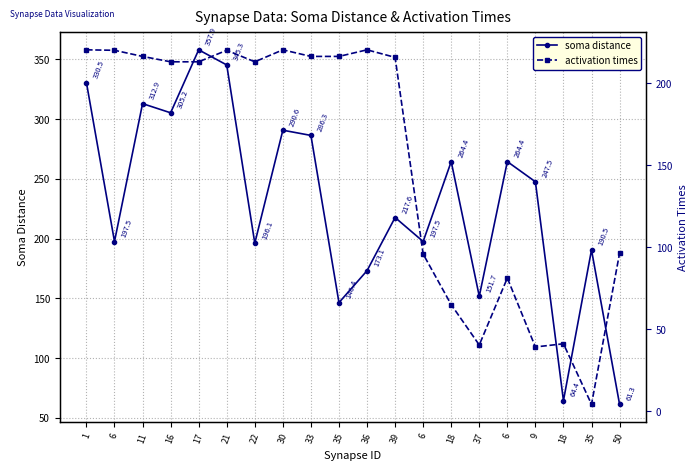

What is the label of the 6th point from the right?

37